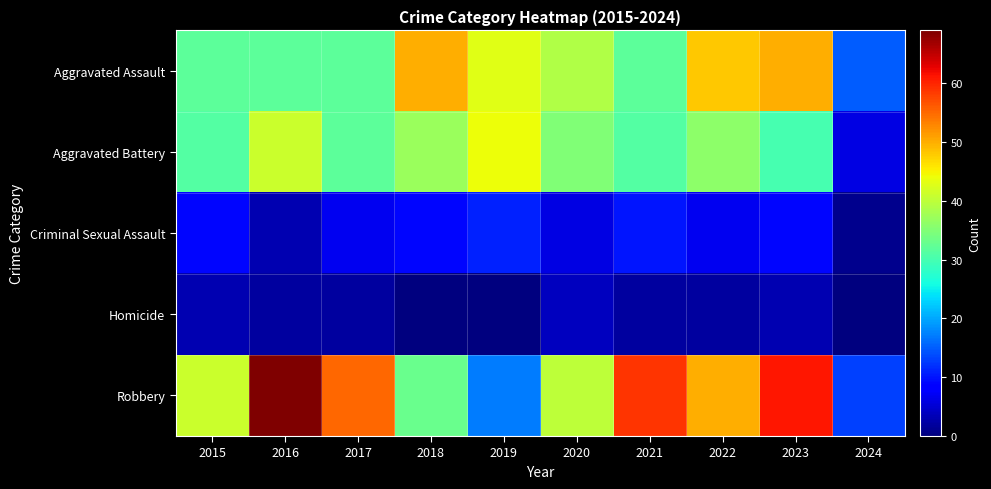

Reading left to right, transcribe all the data shown in this chart.

Aggravated Assault: 2015=32	2016=32	2017=32	2018=50	2019=43	2020=39	2021=32	2022=48	2023=50	2024=15
Aggravated Battery: 2015=31	2016=41	2017=32	2018=37	2019=44	2020=35	2021=31	2022=36	2023=30	2024=6
Criminal Sexual Assault: 2015=9	2016=3	2017=7	2018=9	2019=11	2020=6	2021=10	2022=7	2023=9	2024=1
Homicide: 2015=3	2016=2	2017=2	2018=0	2019=0	2020=4	2021=2	2022=2	2023=3	2024=0
Robbery: 2015=41	2016=69	2017=55	2018=33	2019=17	2020=40	2021=59	2022=50	2023=61	2024=13